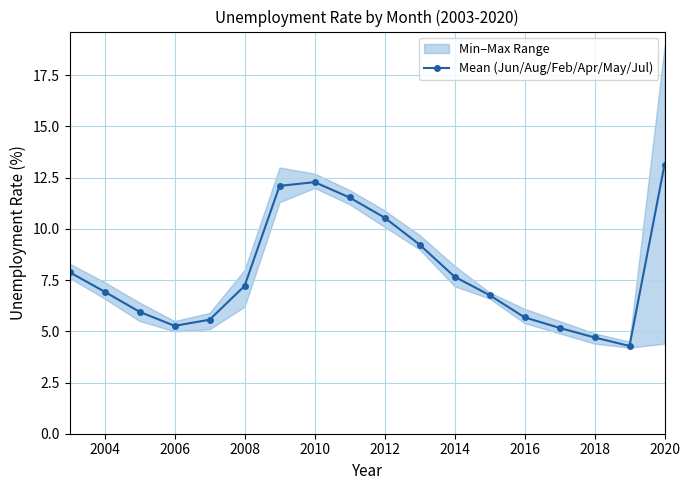

How many points are lower than both their immediate neighbors (excluding endpoints)?

2